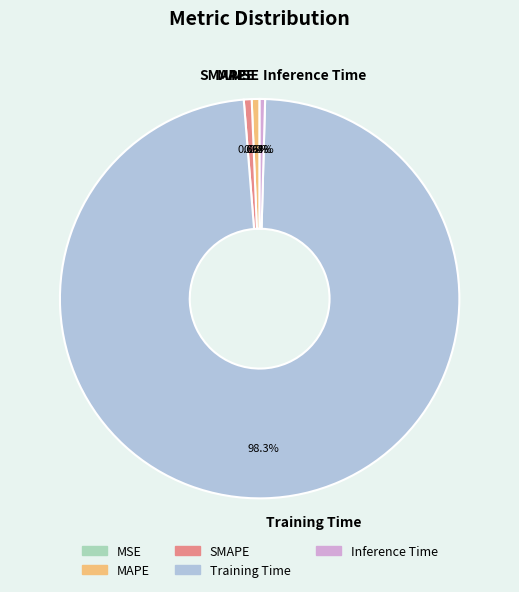

Which slice is the largest?

Training Time